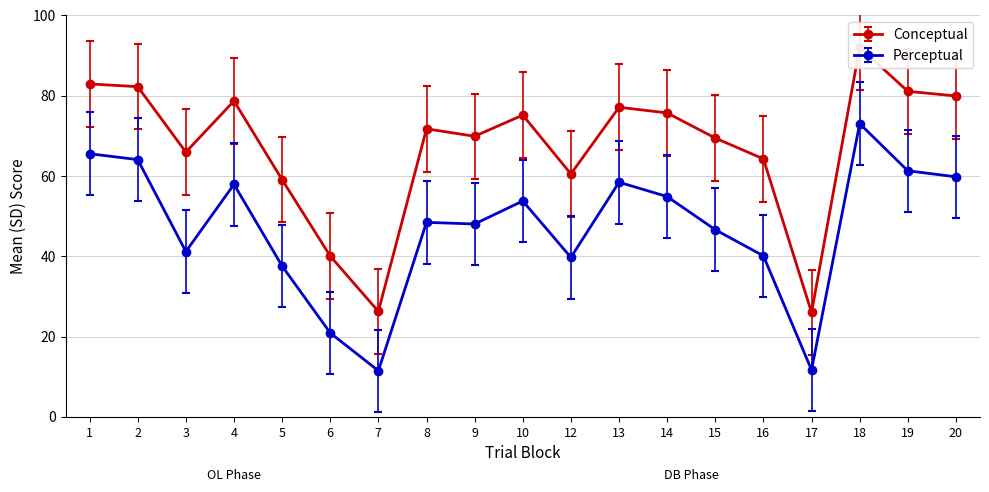

True or false: conceptual has a value of 100.9 at 9.

False